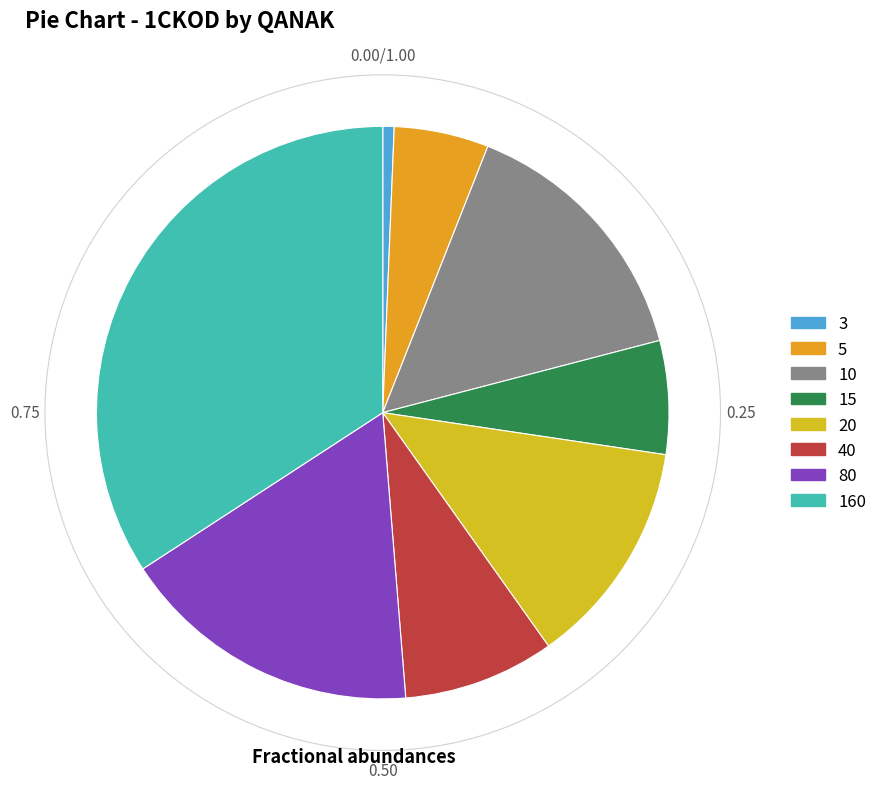

Is 80 the majority of the pie?

No